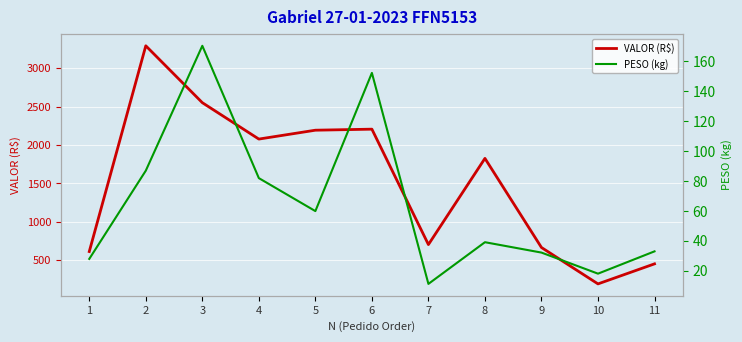

At 11, list the series in order from largest to smallest.

VALOR (R$), PESO (kg)